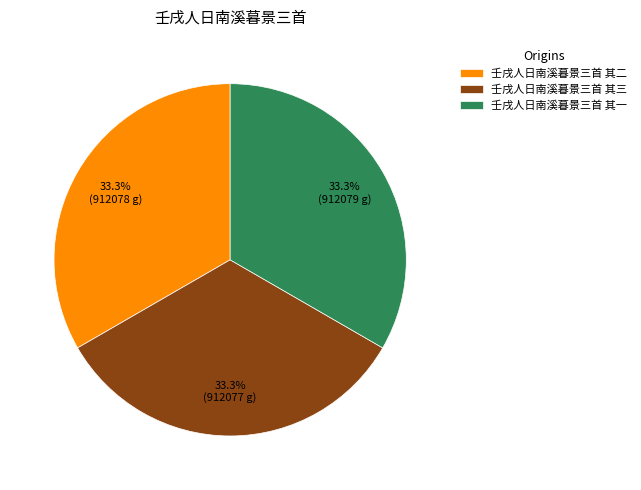

Does 壬戌人日南溪暮景三首 其三 represent more than half of the total?

No